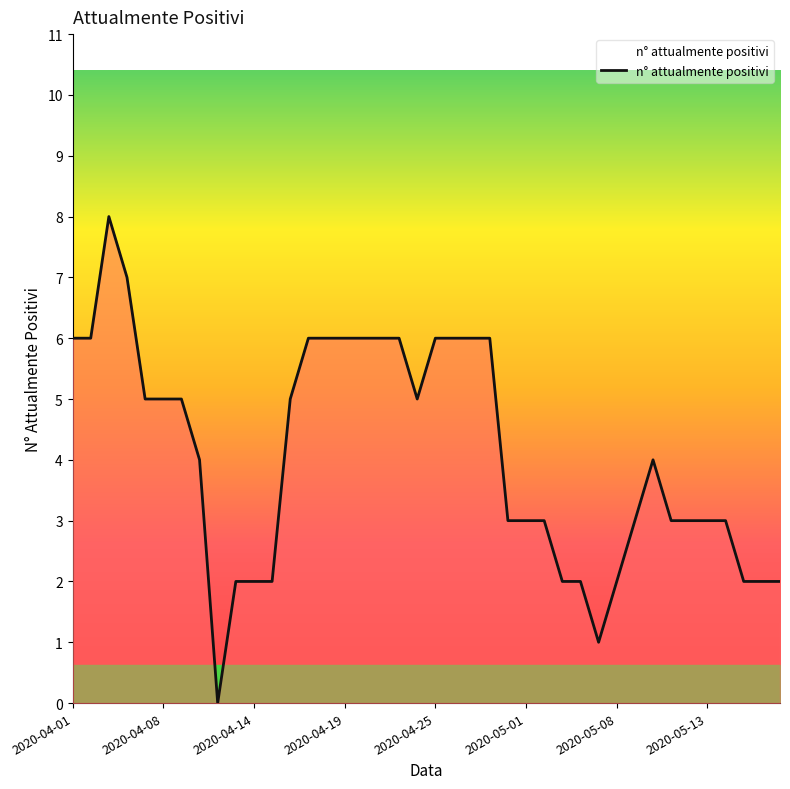

Count the number of data series in this chart.

1